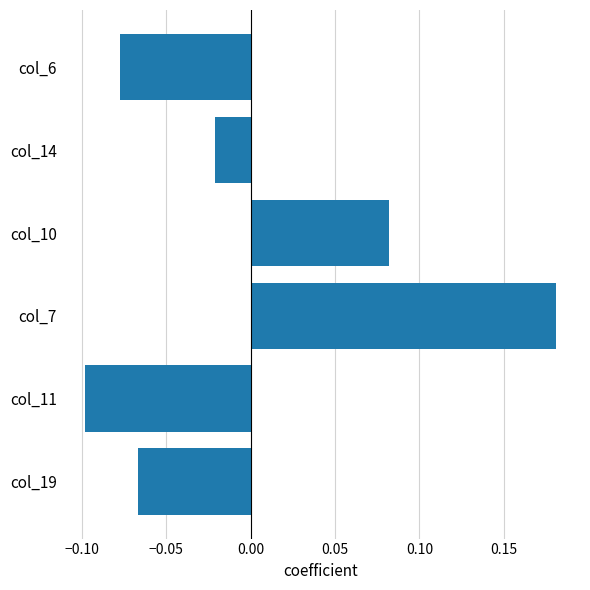

Which label corresponds to the smallest value in the chart?

col_11